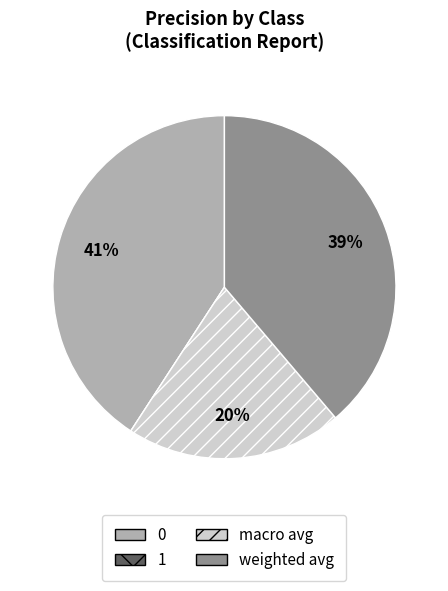

Do weighted avg and 0 together represent more than half of the pie?

Yes